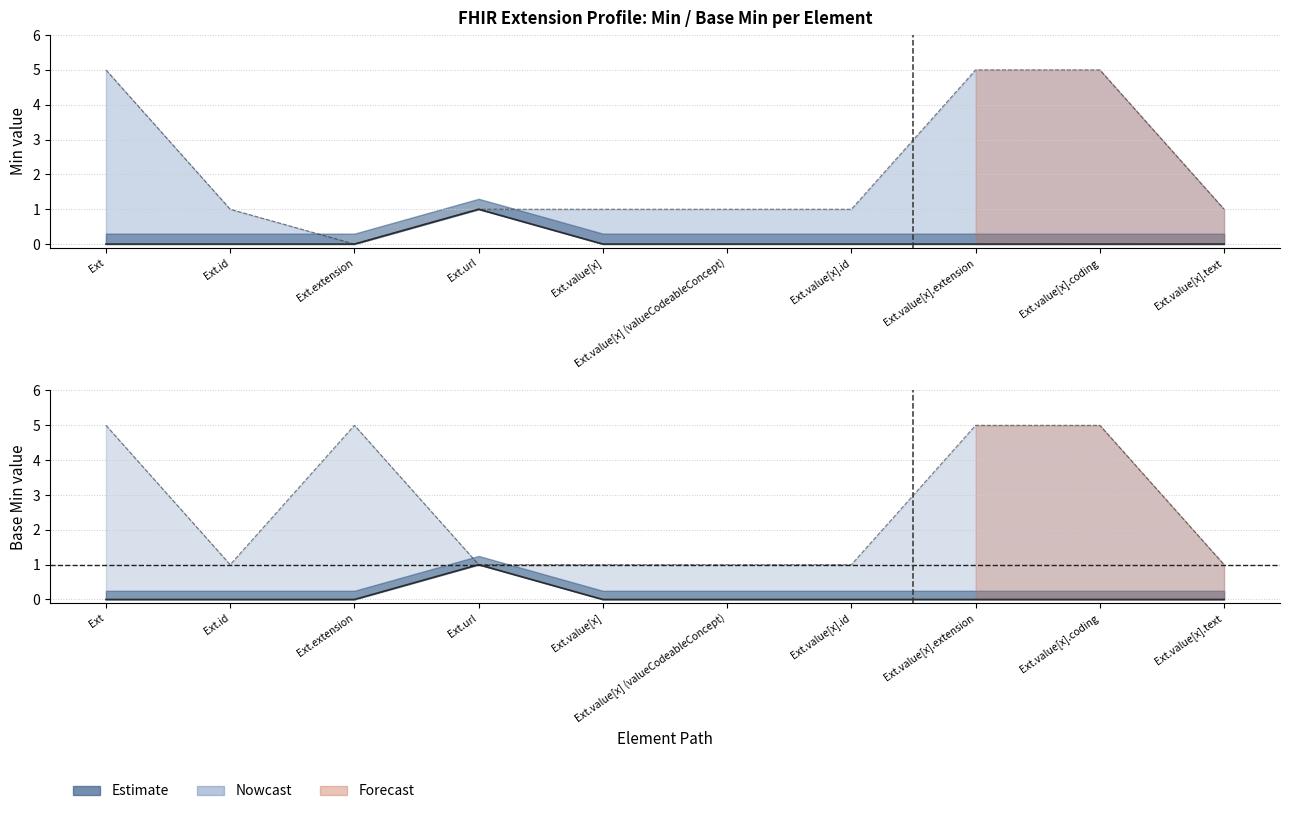

What position from the right is Ext.extension?

8